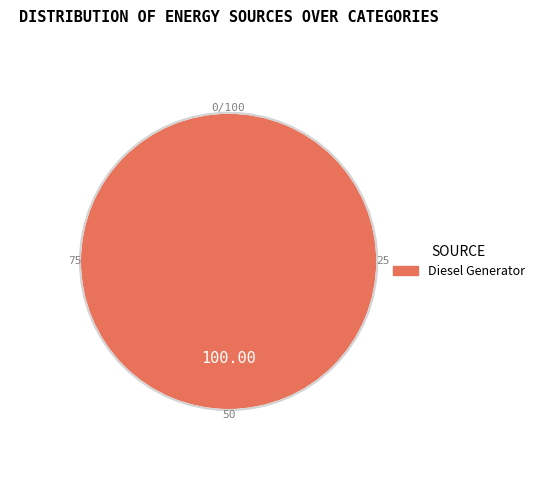

Is there any slice that represents more than half of the pie?

Yes